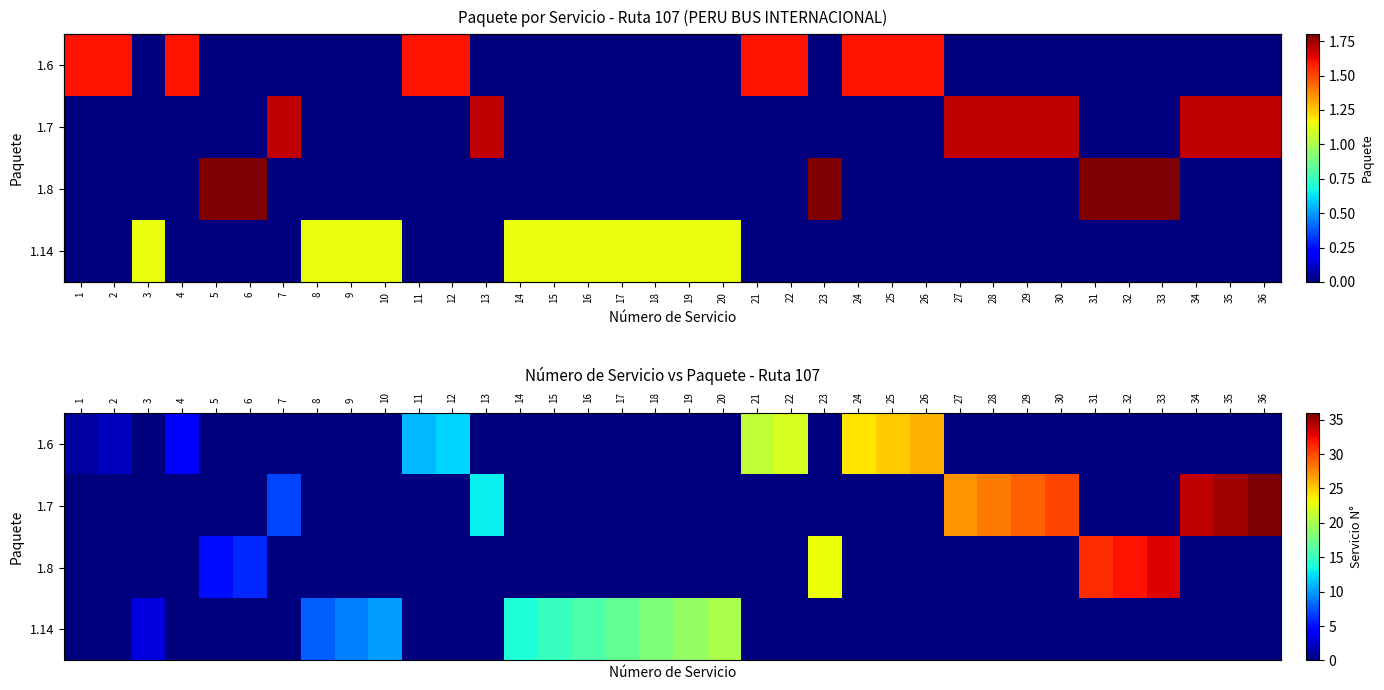

Which series has the largest total across all categories?

1.7